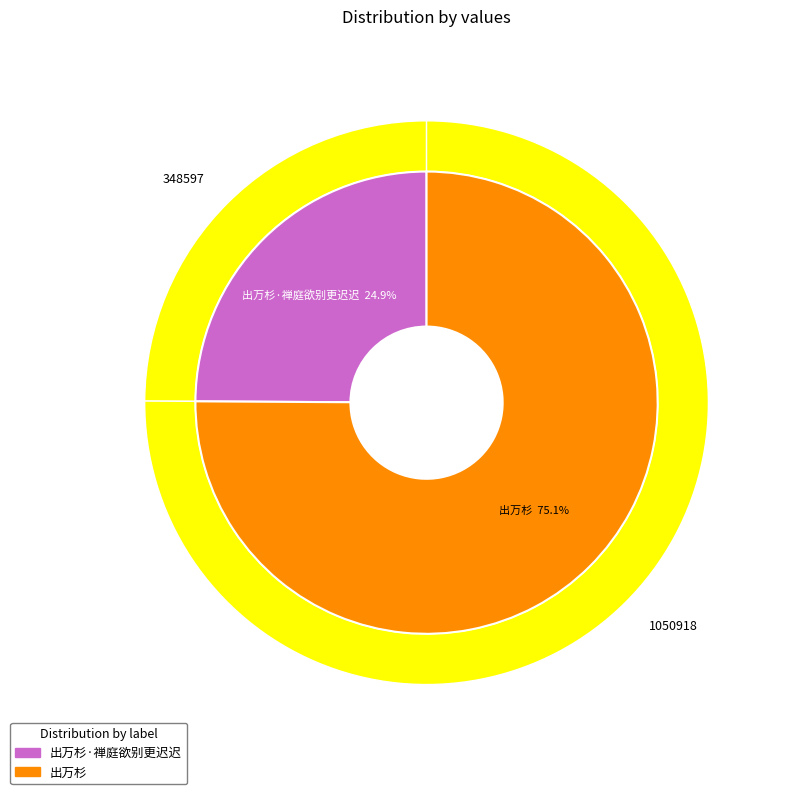

True or false: 出万杉·禅庭欲别更迟迟 accounts for 36% of the total.

False